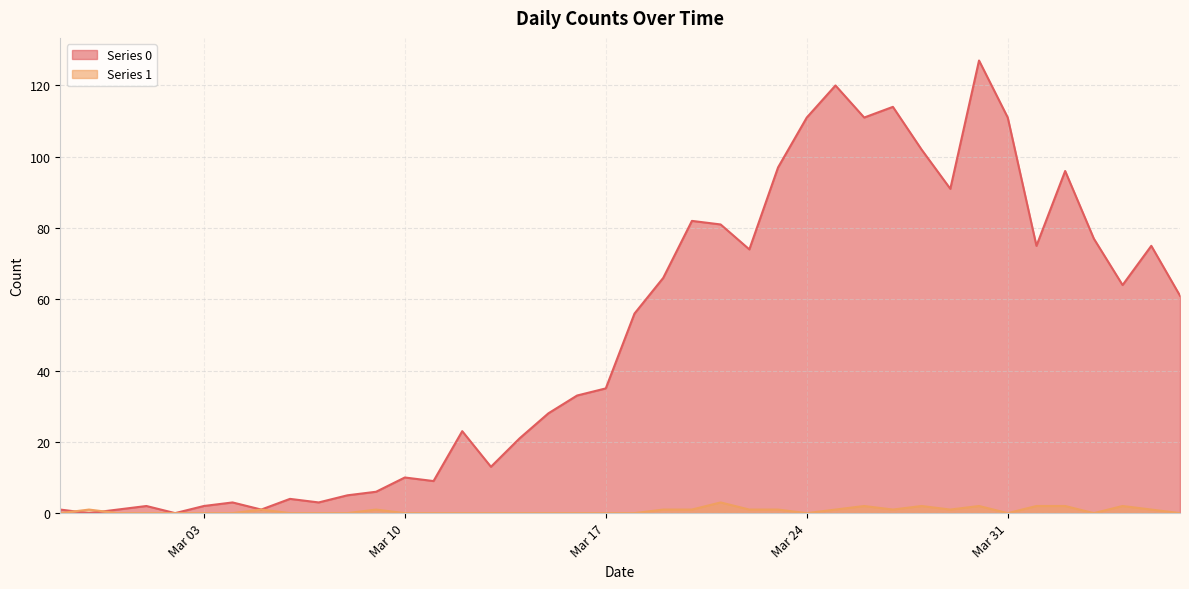

What is the average value of the Series 1 series?

1